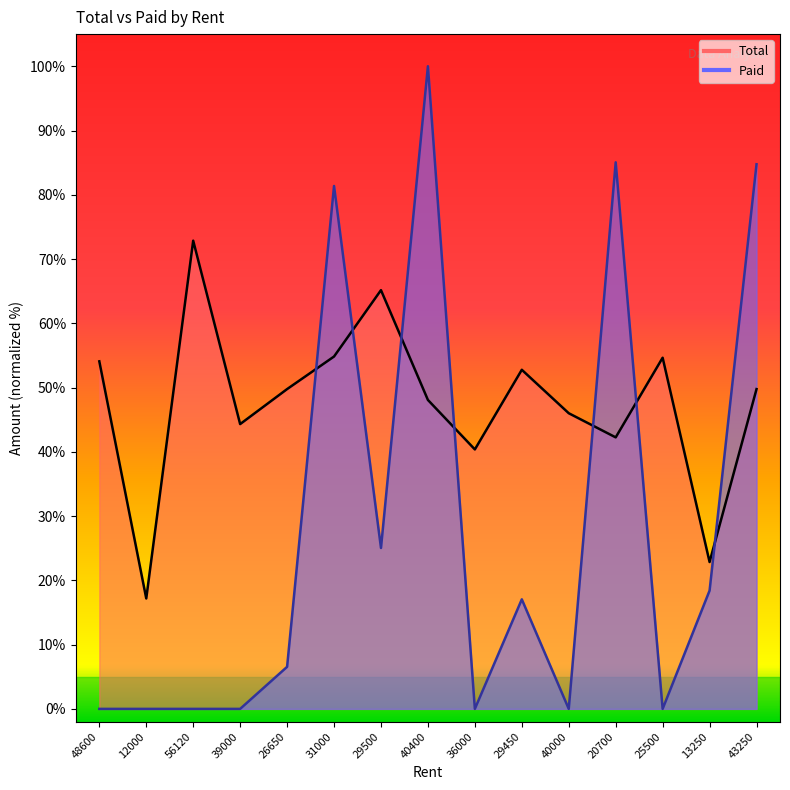

In Paid, how many points are higher than both neighbors (excluding endpoints)?

4